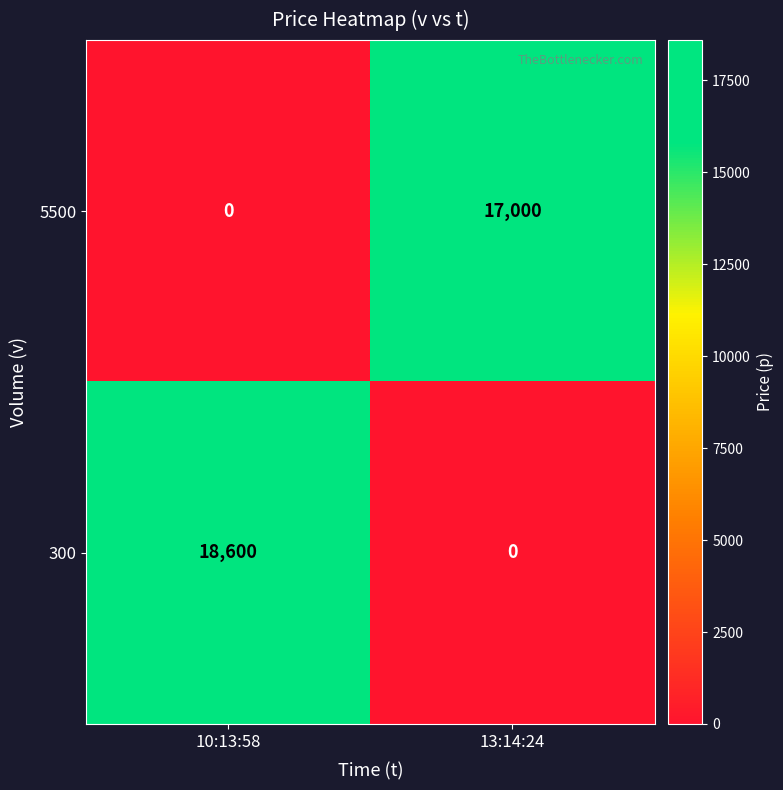

List the series in order of their peak value, lowest first.

5500, 300